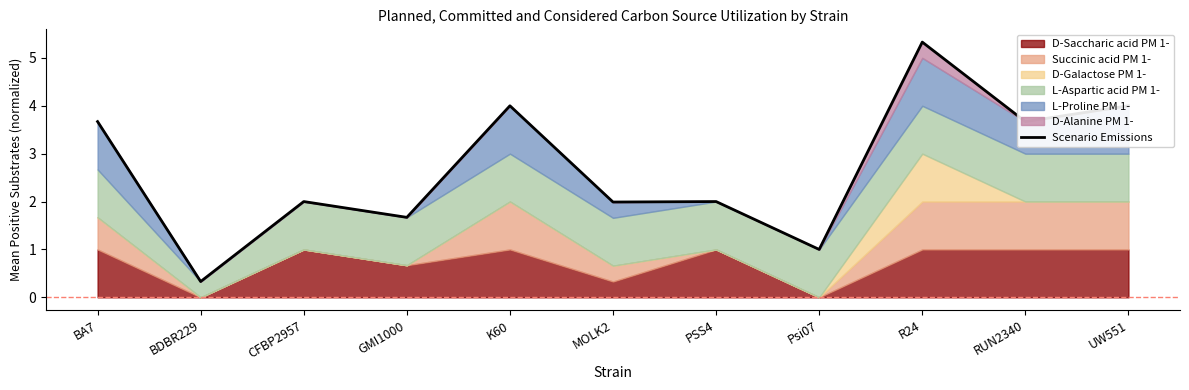

List the labels in order of value, smallest first.

BDBR229, Psi07, GMI1000, MOLK2, CFBP2957, PSS4, BA7, RUN2340, K60, UW551, R24